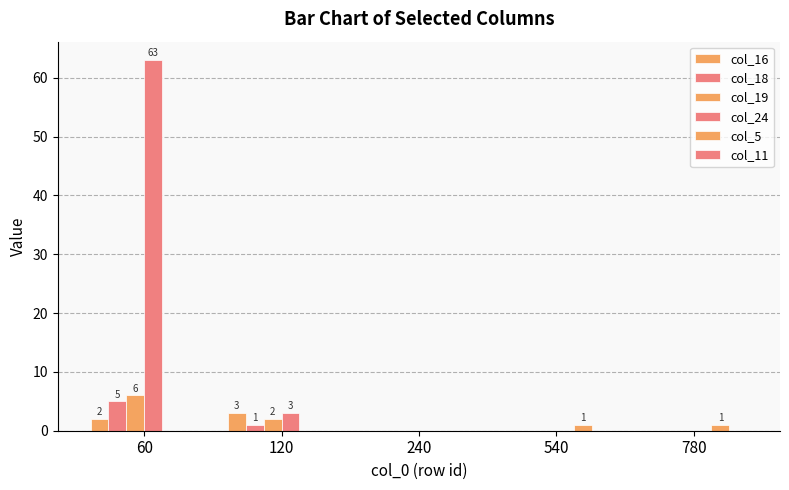

Where is col_5 nearest to the value 0?

60